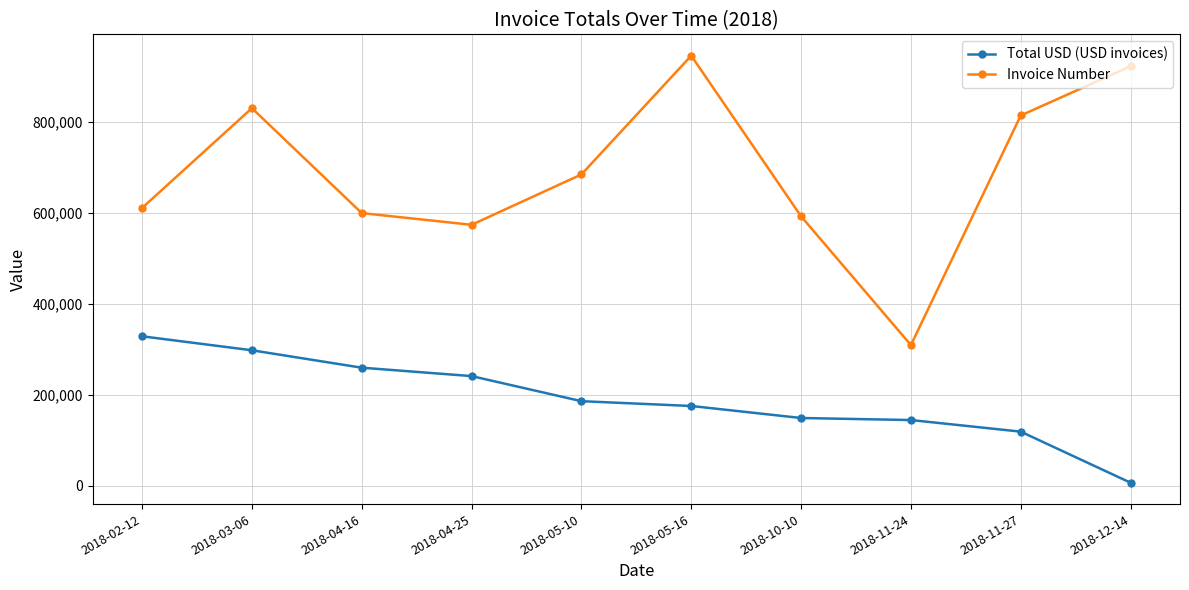

True or false: Invoice Number and Total USD (USD invoices) cross at least once.

False